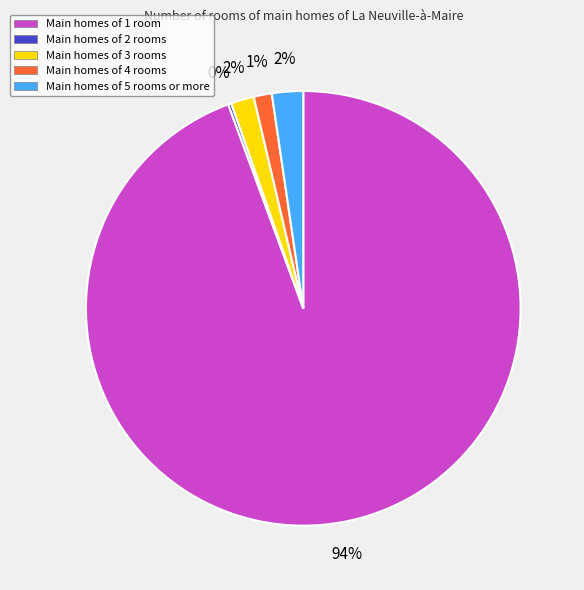

Do Main homes of 1 room and Main homes of 3 rooms together represent more than half of the pie?

Yes